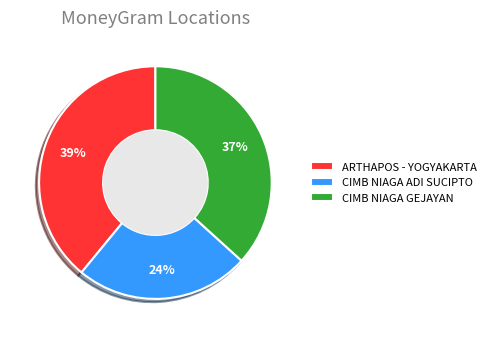

Rank the categories by value from lowest to highest.

CIMB NIAGA ADI SUCIPTO, CIMB NIAGA GEJAYAN, ARTHAPOS - YOGYAKARTA